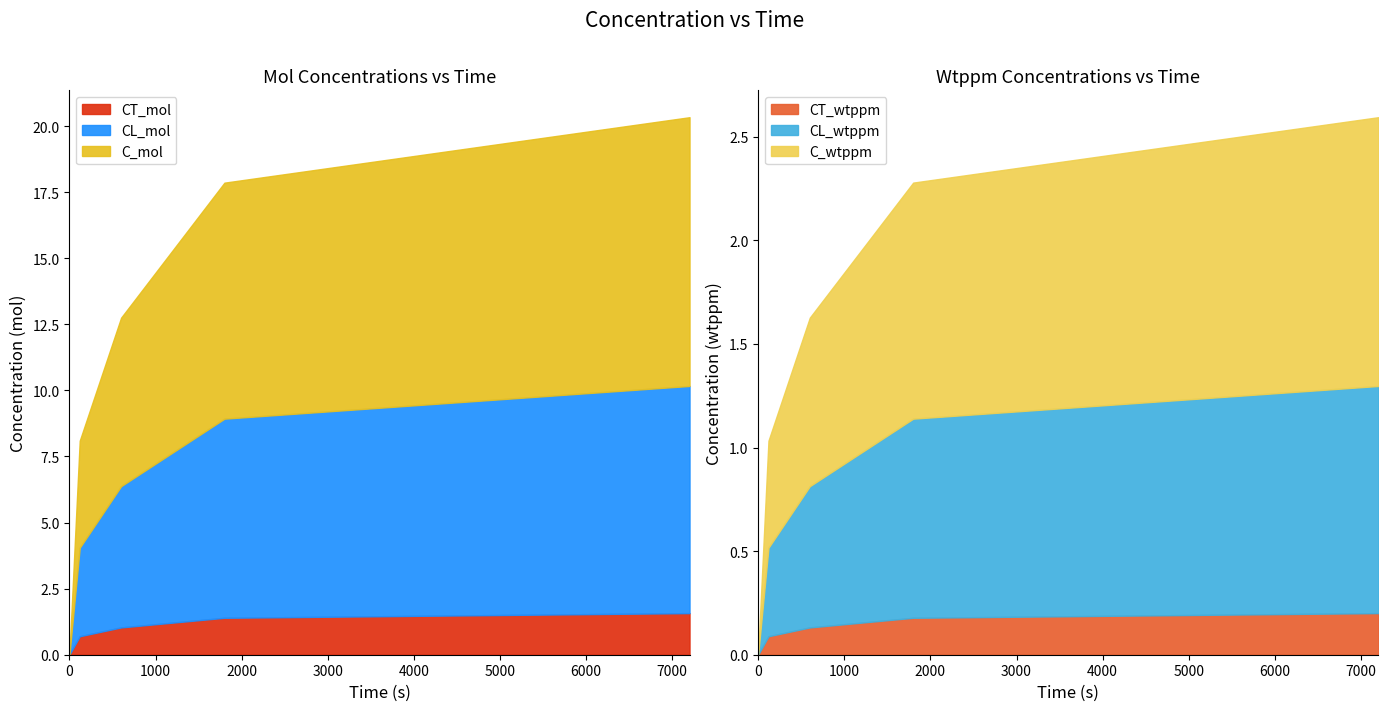

Is it true that CL_mol equals 1.9 at 120?

False